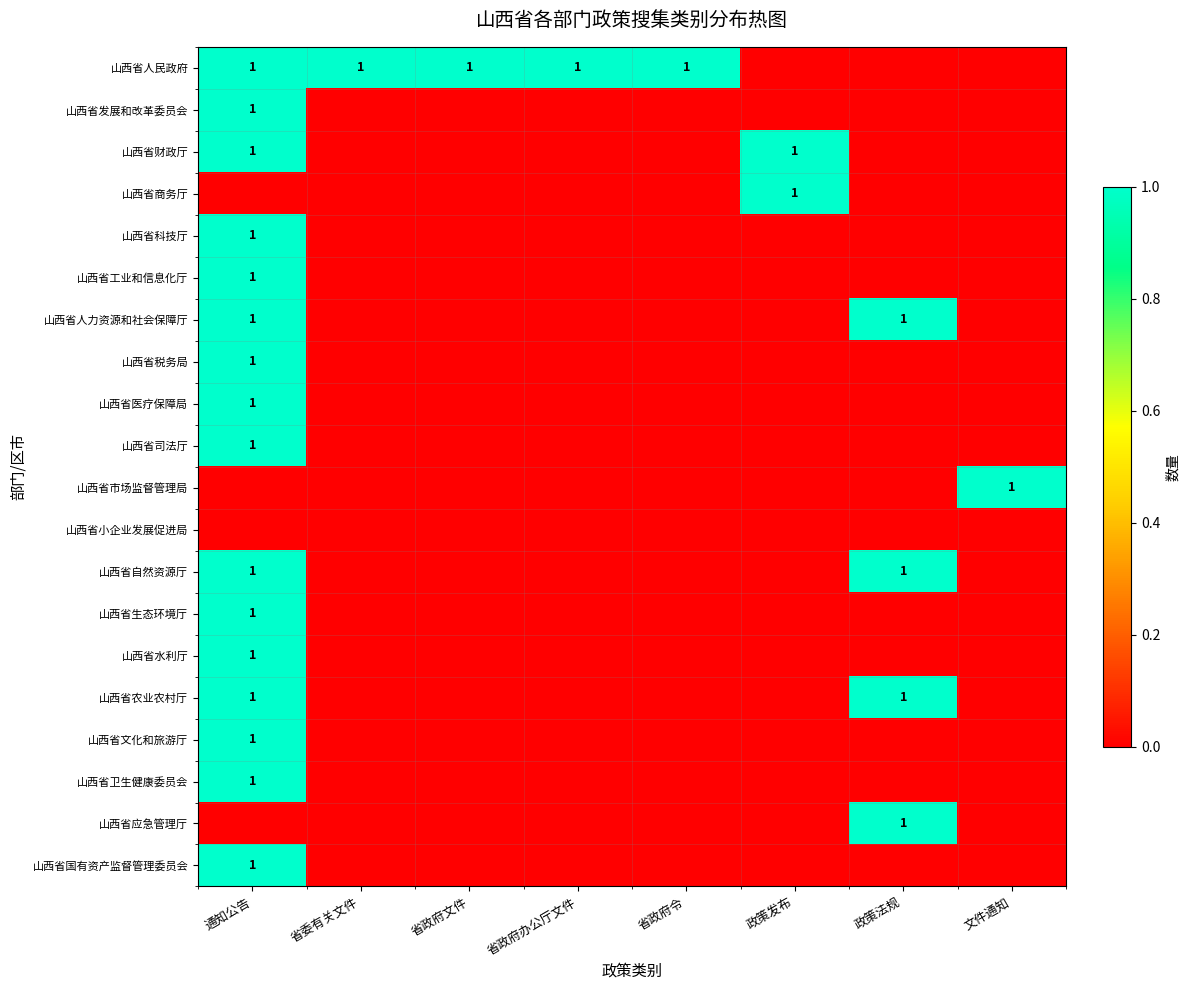

Where is 山西省税务局 nearest to the value 0?

省委有关文件